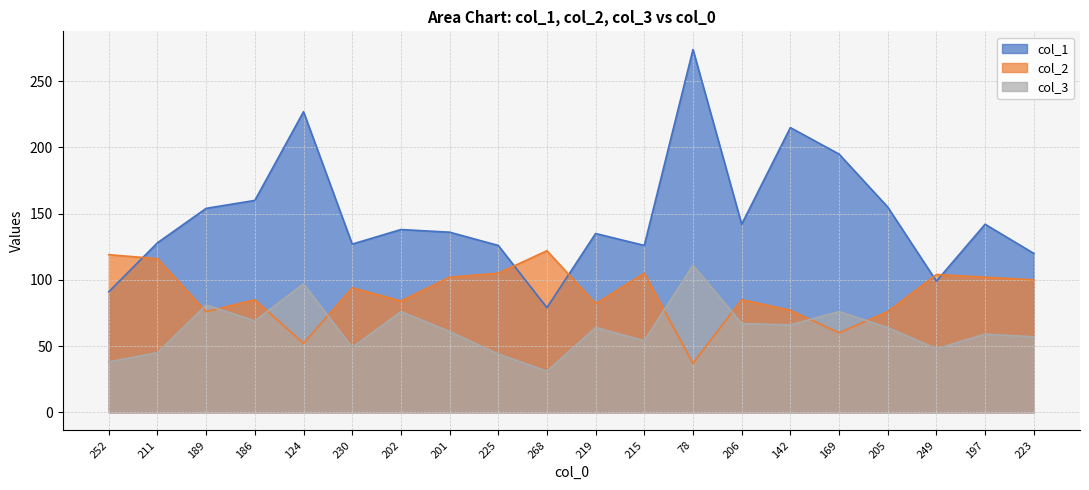

At which category does col_2 reach its first local valley?

189